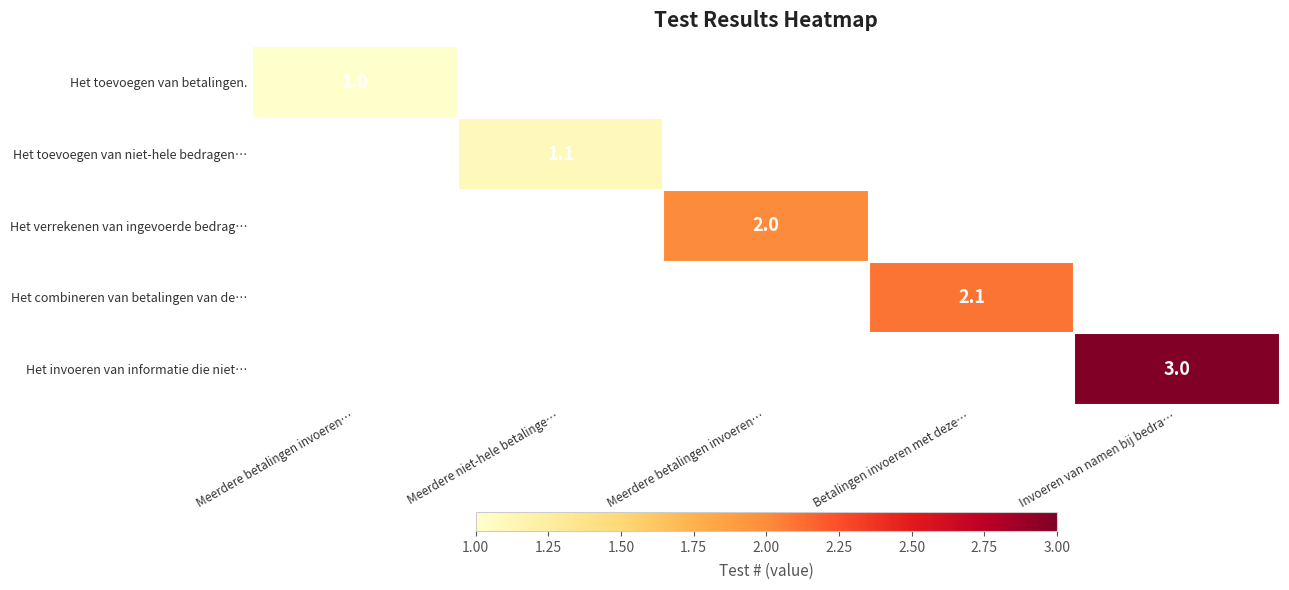

Is the value of Het toevoegen van betalingen. at Meerdere niet-hele betalinge… greater than the value of Het verrekenen van ingevoerde bedrag… at Meerdere betalingen invoeren…?

No